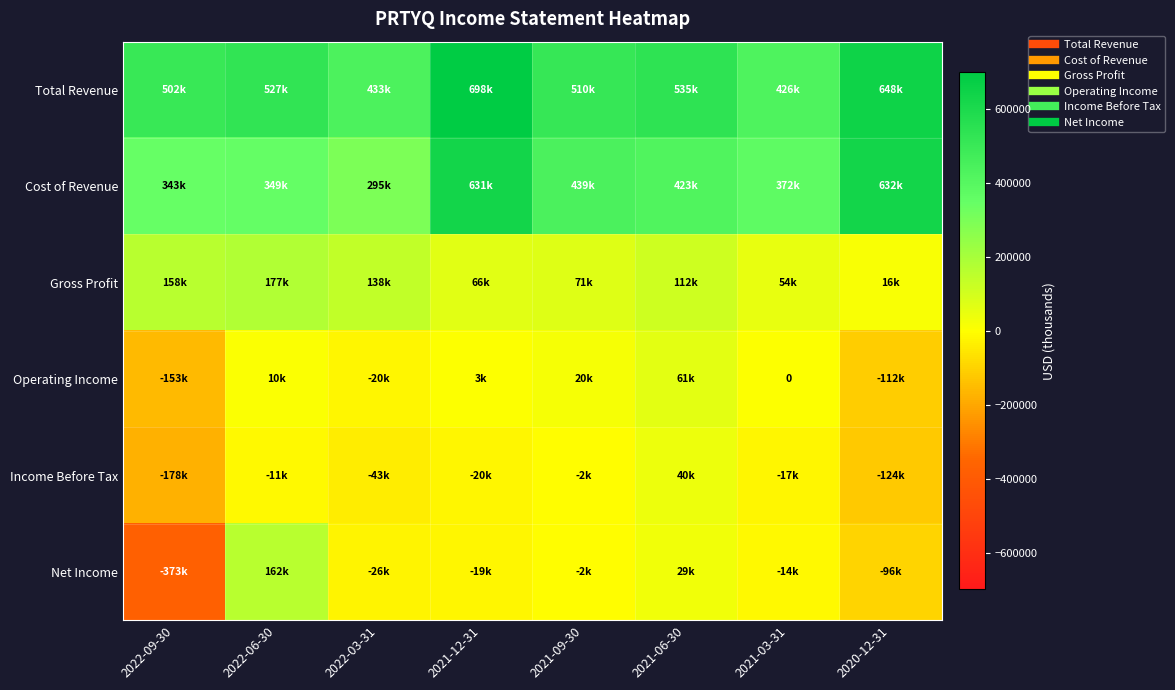

How many values in the Total Revenue series are below 527400?

4